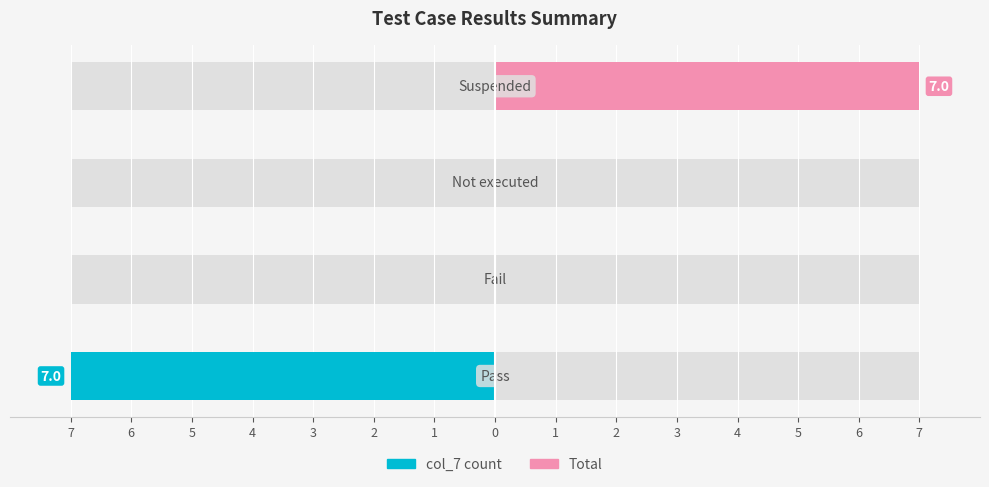

How many groups of bars are there?

4